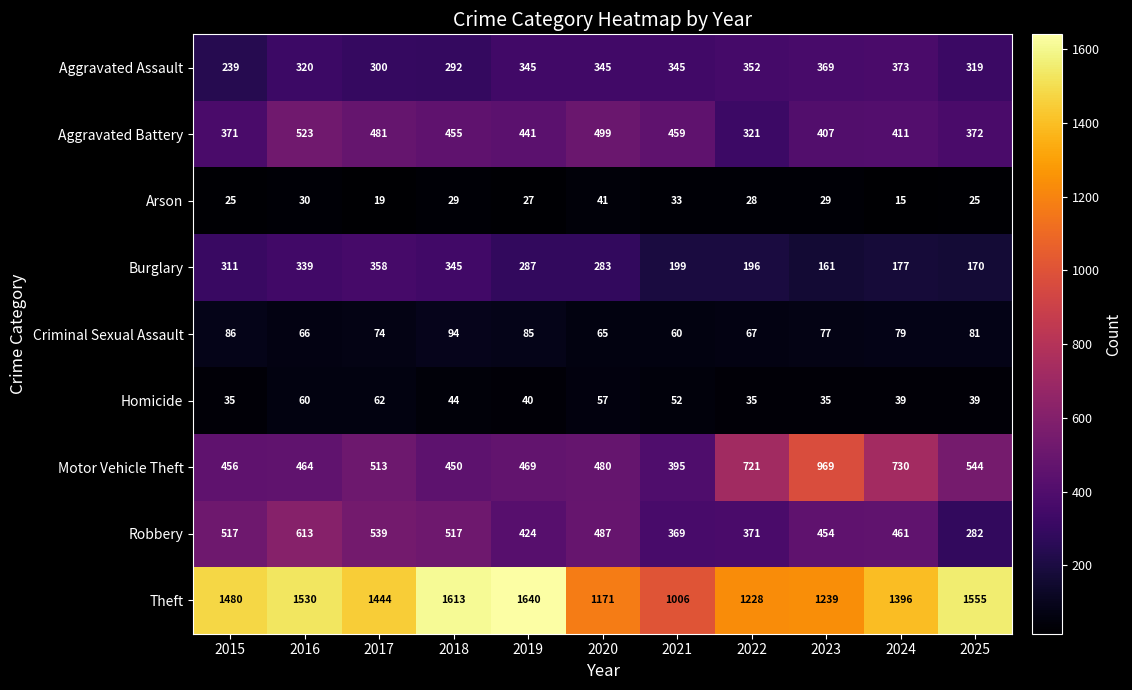

The Motor Vehicle Theft series shows 135 at 2021. True or false?

False